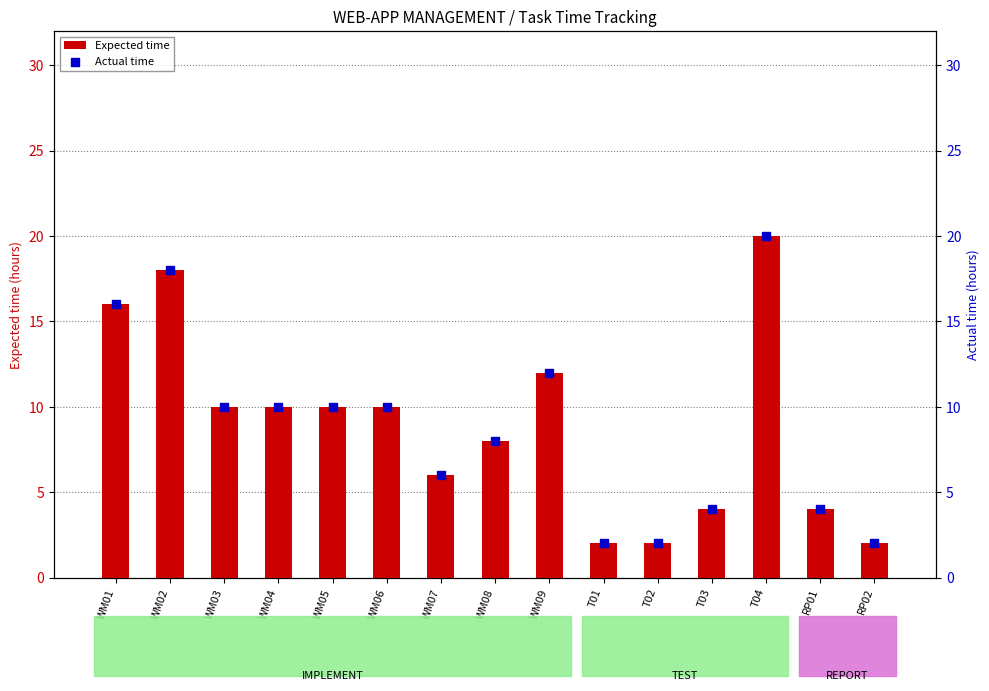

At how many categories does at least one series exceed 5?

10